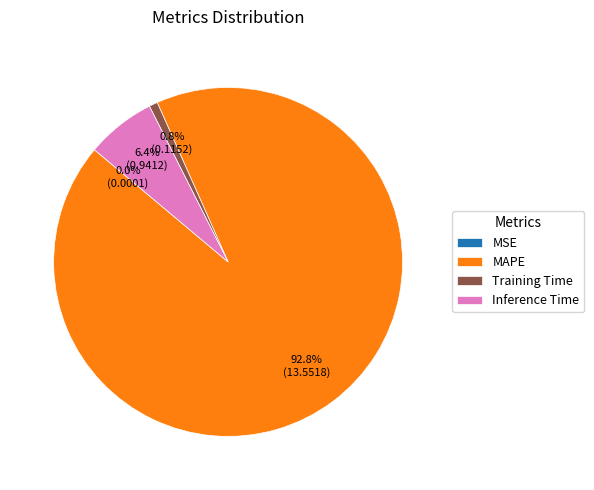

True or false: Inference Time accounts for 6% of the total.

True